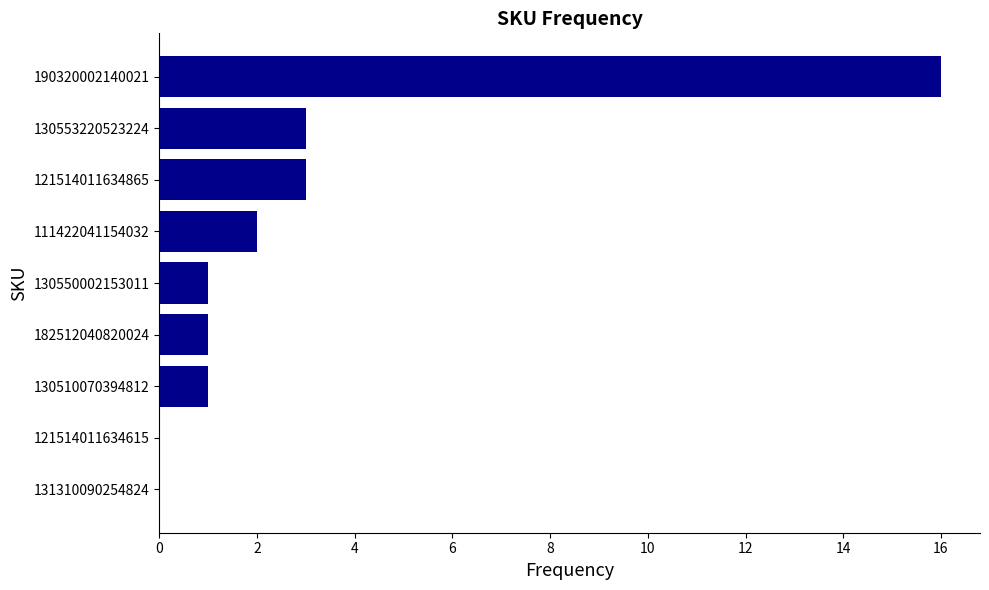

What is the sum of the values at 131310090254824 and 130553220523224?

3